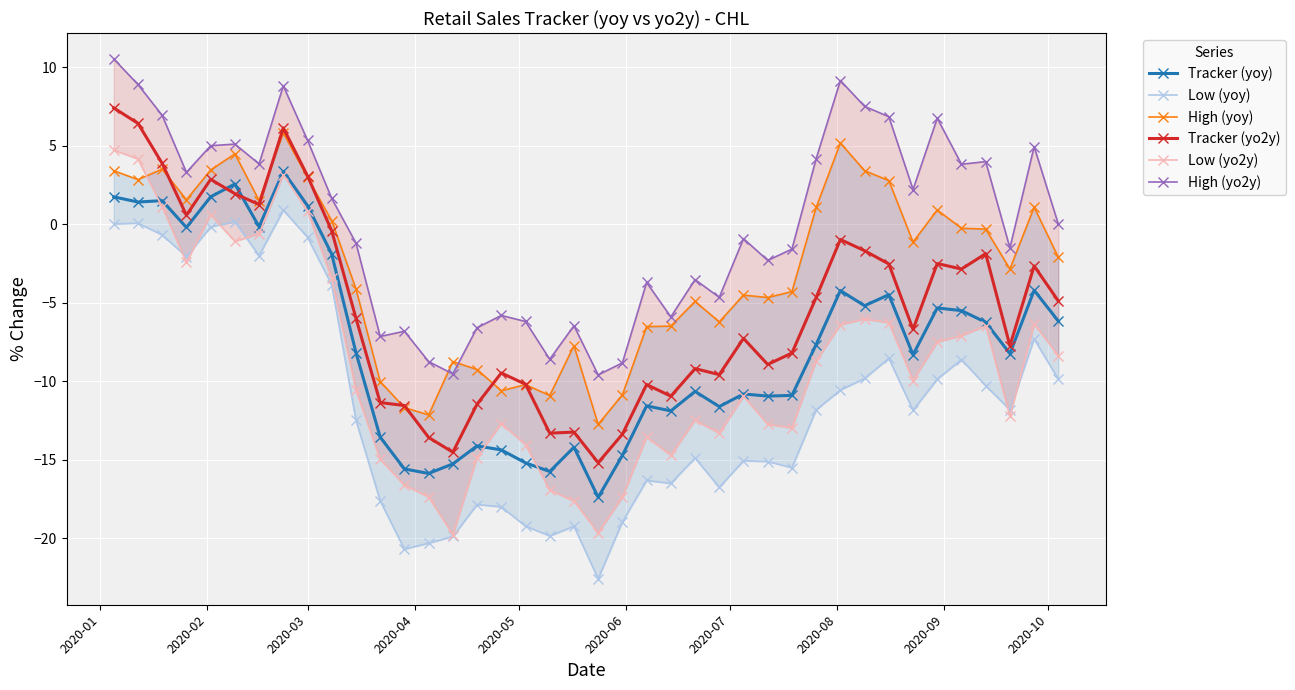

In High (yo2y), how many points are lower than both neighbors (excluding endpoints)?

12